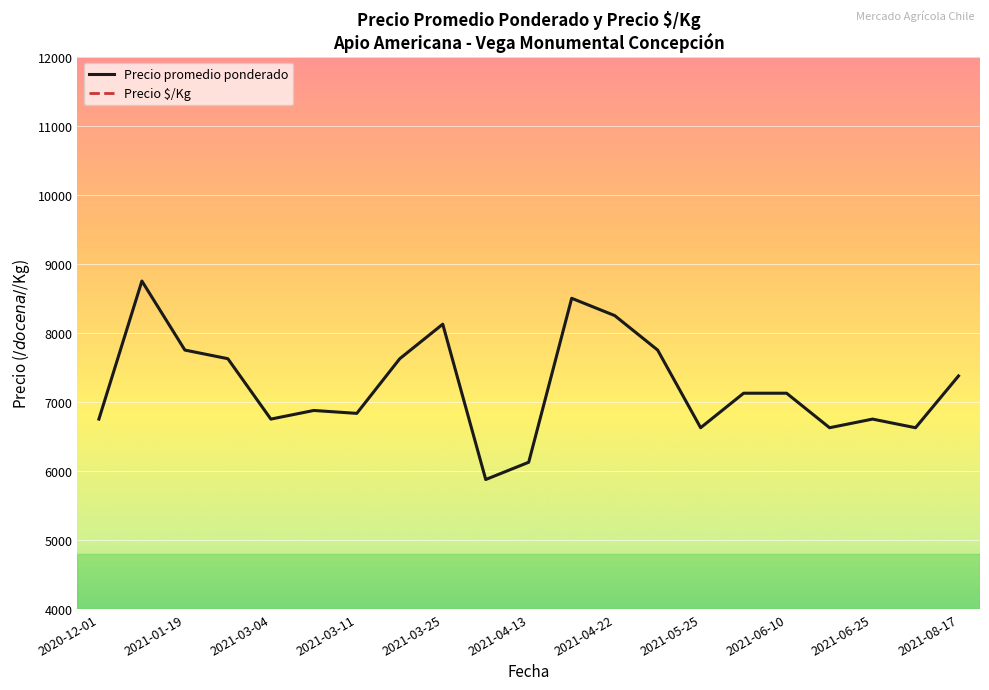

Where is the first local maximum for Precio $/Kg?

2021-01-19